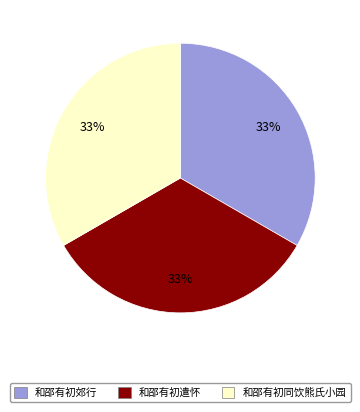

True or false: 和邵有初同饮熊氏小园 accounts for 27% of the total.

False